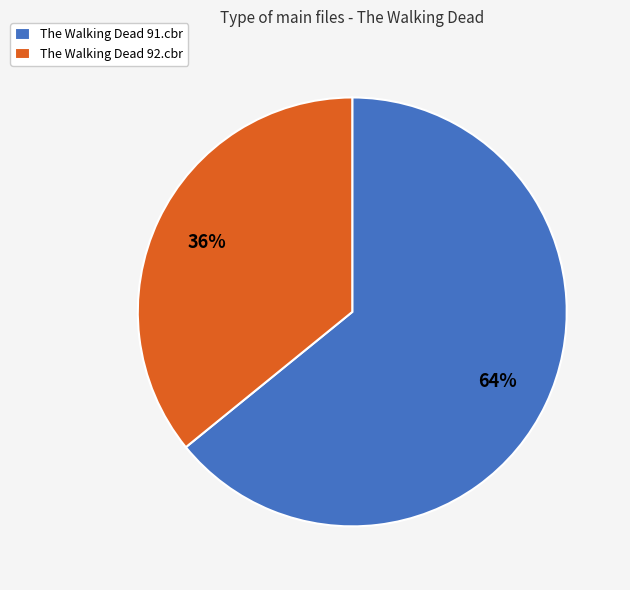

Do The Walking Dead 91.cbr and The Walking Dead 92.cbr together represent more than half of the pie?

Yes